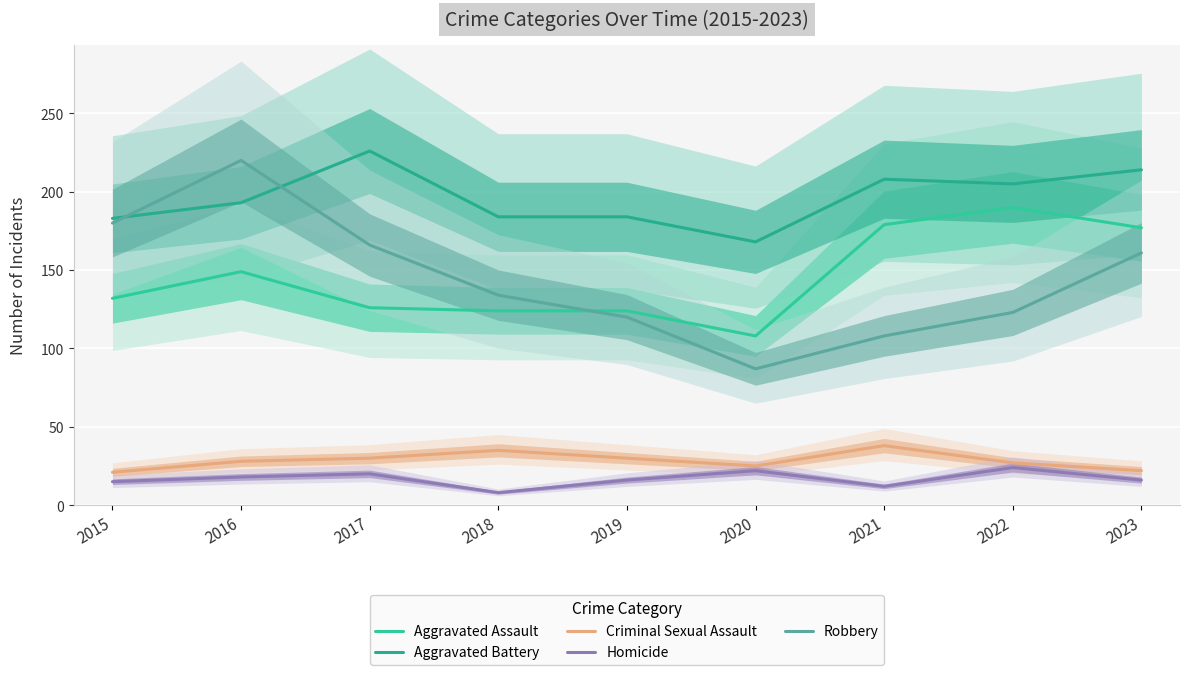

What is the spread (max minus min) of values at 2015?

168